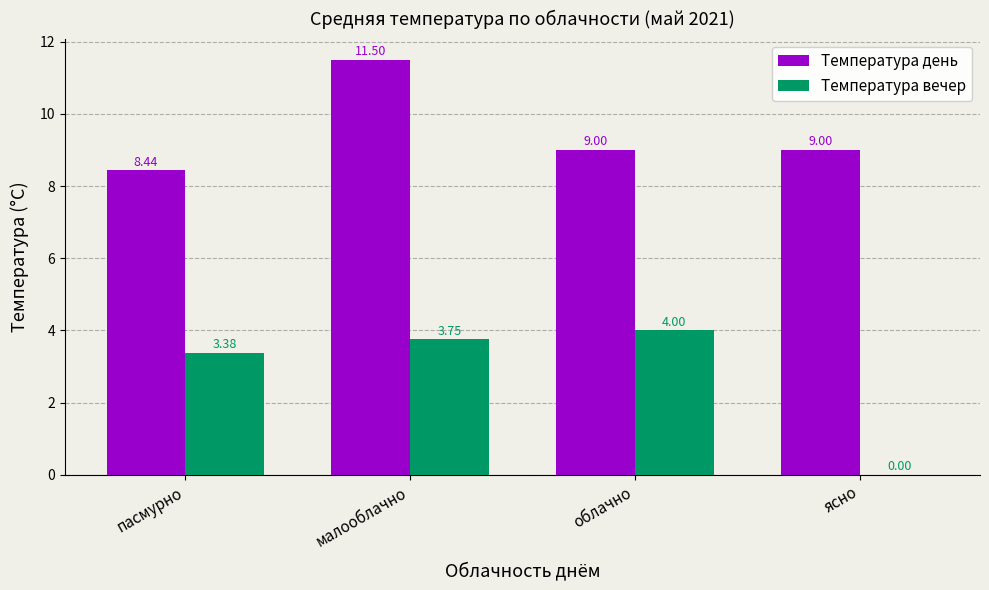

What is the sum of the Температура день values at ясно and малооблачно?

20.5